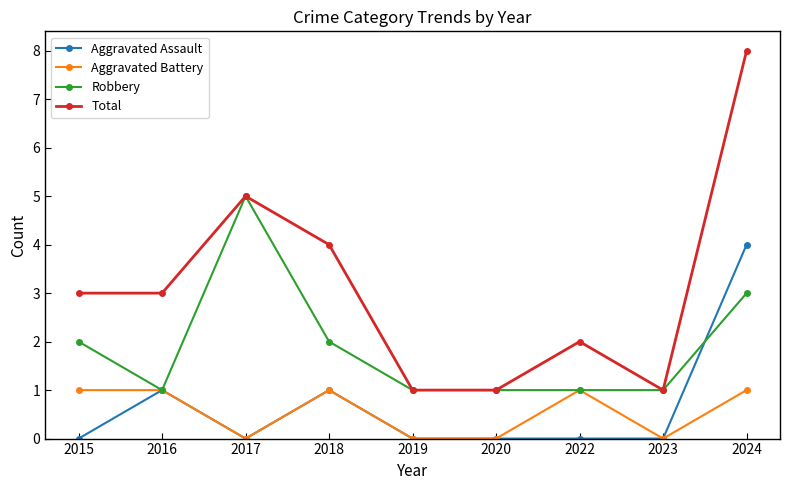

True or false: Aggravated Battery has a value of 1 at 2017.

False